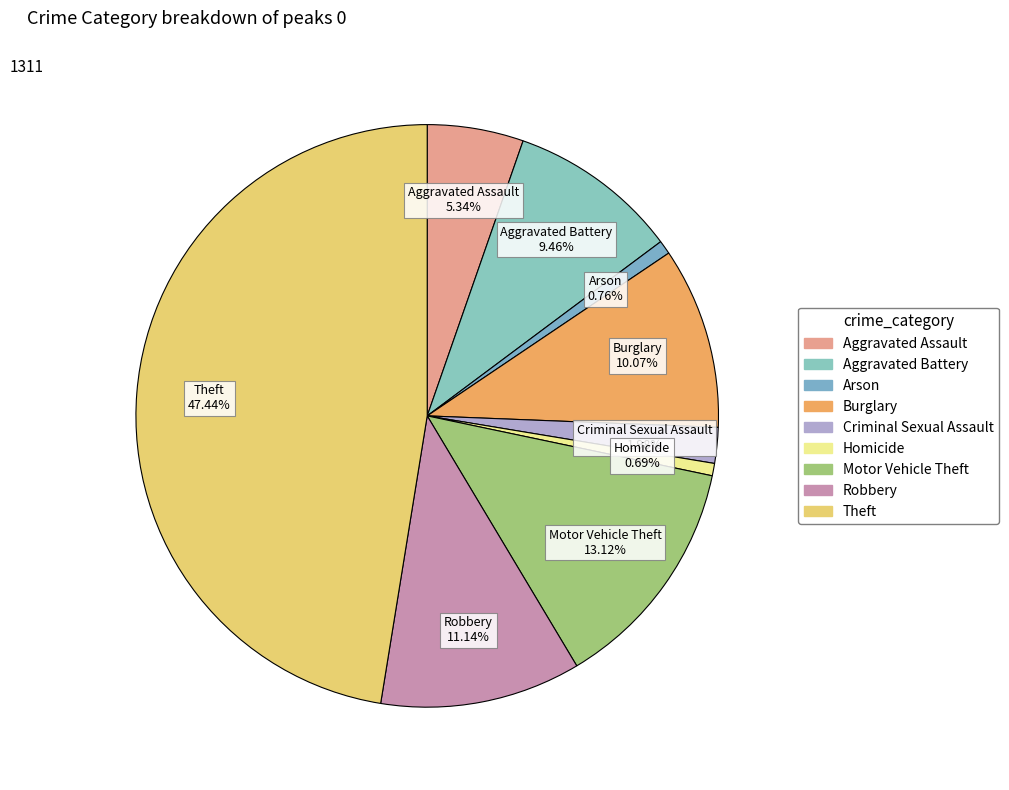

Does Motor Vehicle Theft represent more than half of the total?

No